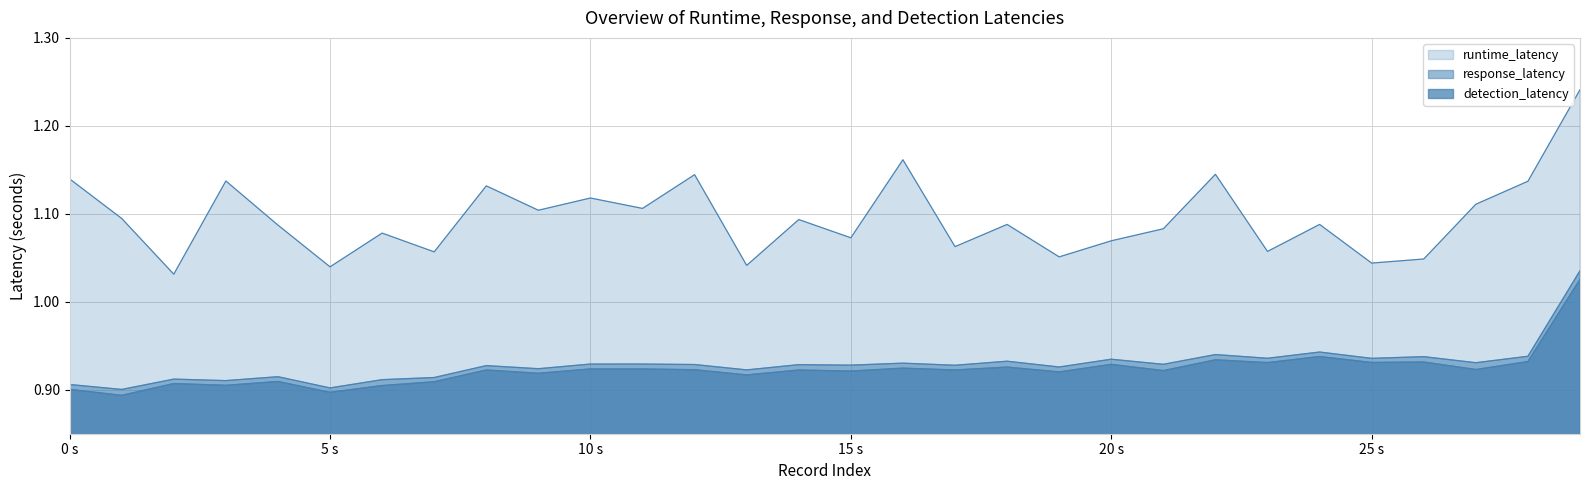

Count the number of data series in this chart.

3